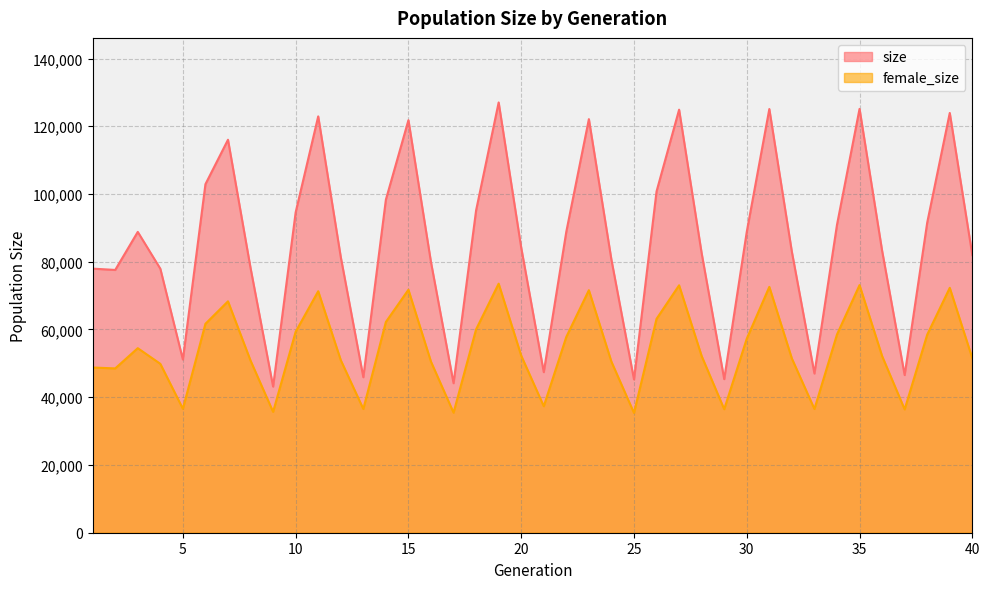

What is the value of the size point at the 16th from the left?

79861